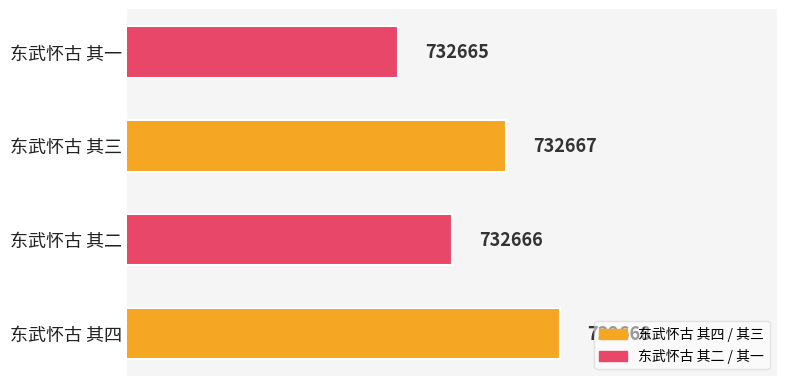

What is the sum of the values at 东武怀古 其三 and 东武怀古 其一?

1465332